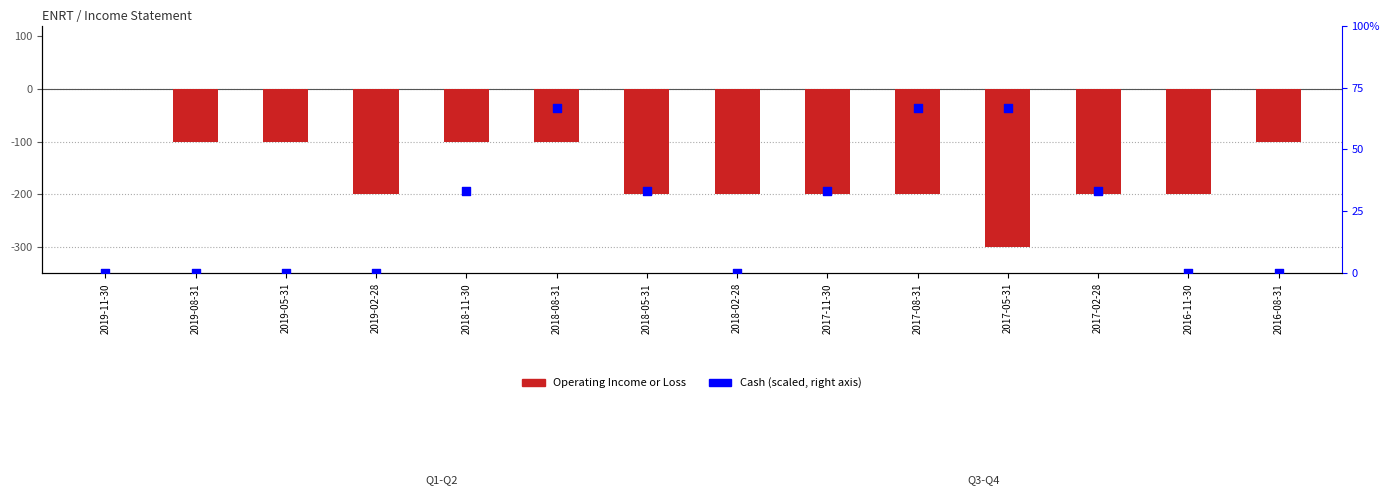

Which series reaches the maximum Y coordinate?

Cash And Cash Equivalents (scaled)